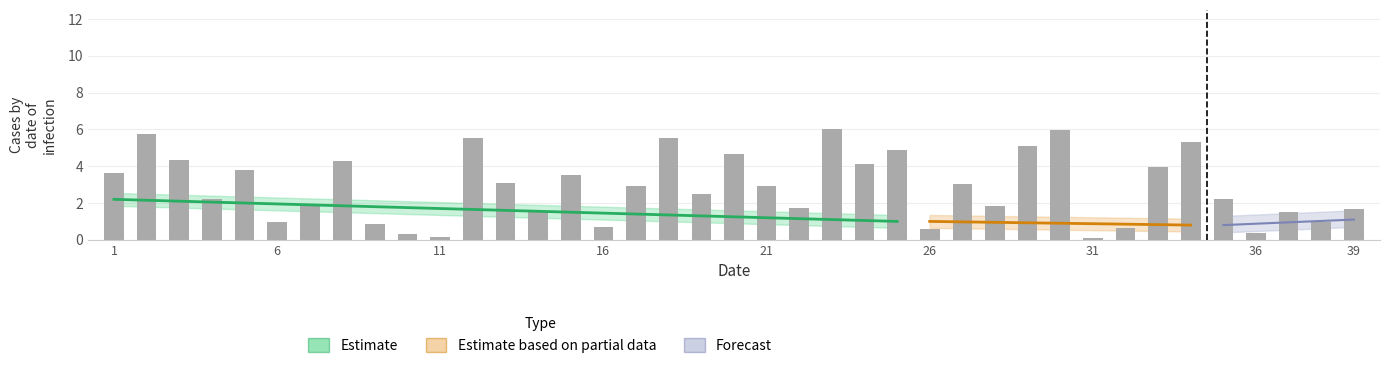

What is the difference between the maximum and minimum values?

5.9